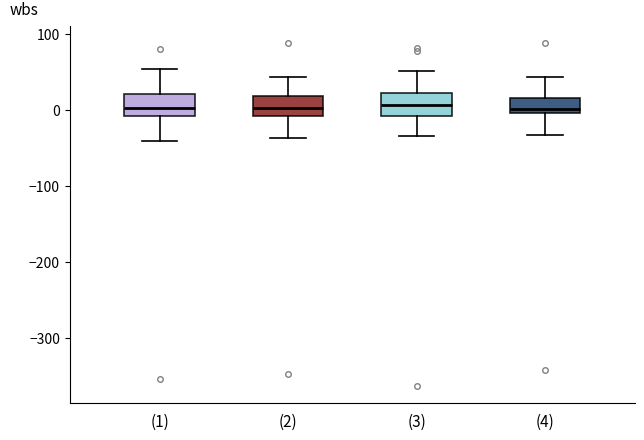

Reading left to right, transcribe this box plot: for each box, give where its median line is, the range the box spans, and where its two whiskers end, as read against the y-axis. The values are not printed on the chart, so give them approximately, as read against the axis.

(1): median 0, box -10 to 20, whiskers -40 to 50
(2): median 0, box -10 to 20, whiskers -40 to 40
(3): median 10, box -10 to 20, whiskers -30 to 50
(4): median 0 (just above the box's lower edge), box 0 to 20, whiskers -30 to 40